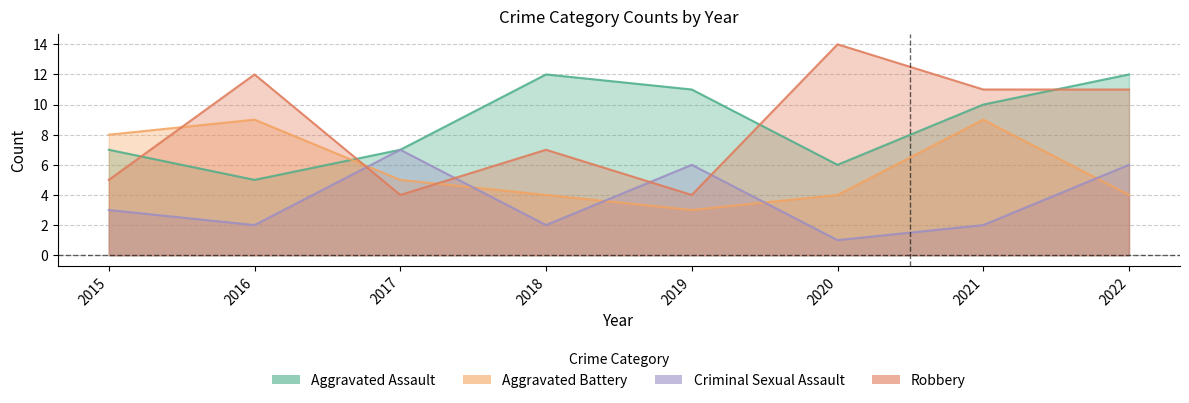

What is the value of the Aggravated Battery point at the 5th from the left?

3